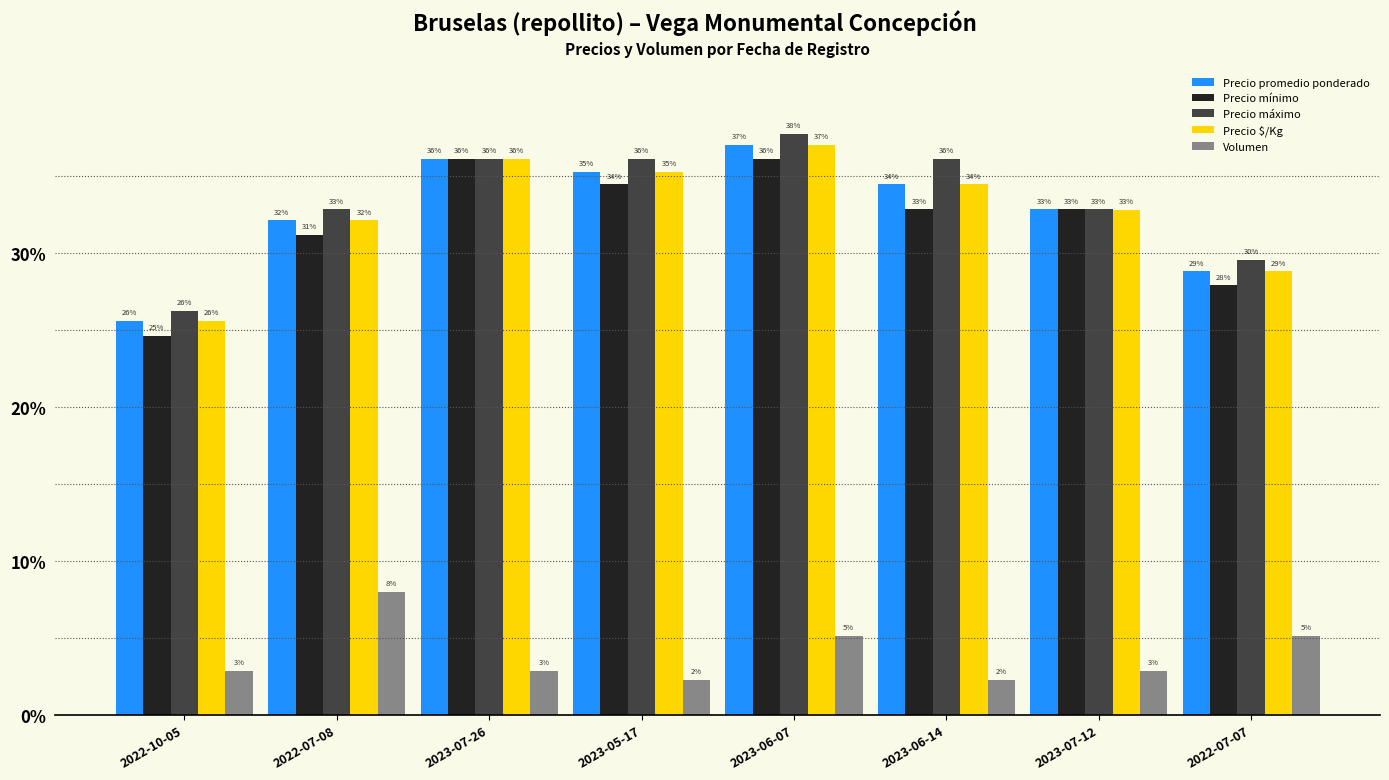

At 2023-07-26, list the series in order from smallest to largest.

Volumen, Precio promedio ponderado, Precio mínimo, Precio máximo, Precio $/Kg